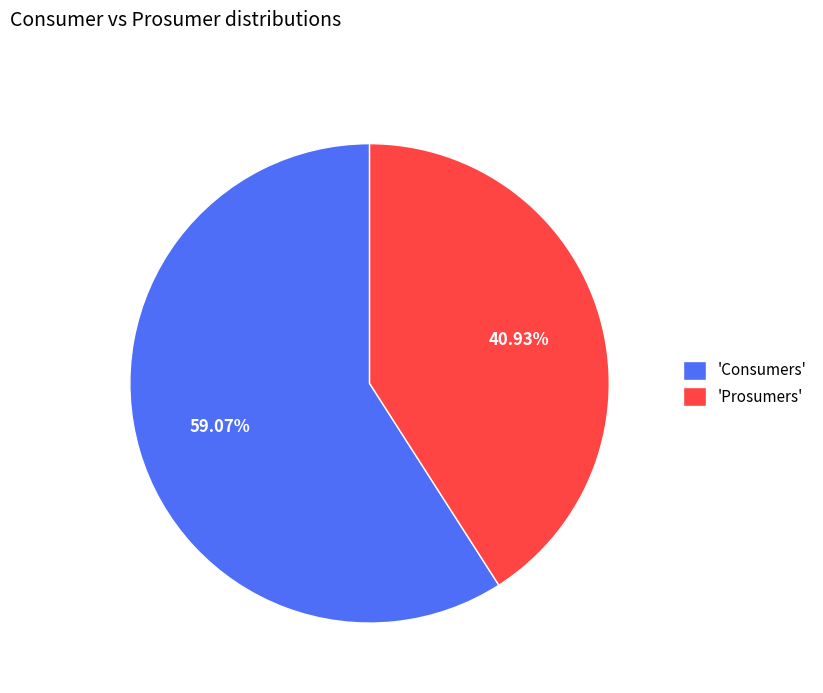

Rank the categories by value from highest to lowest.

'Consumers', 'Prosumers'